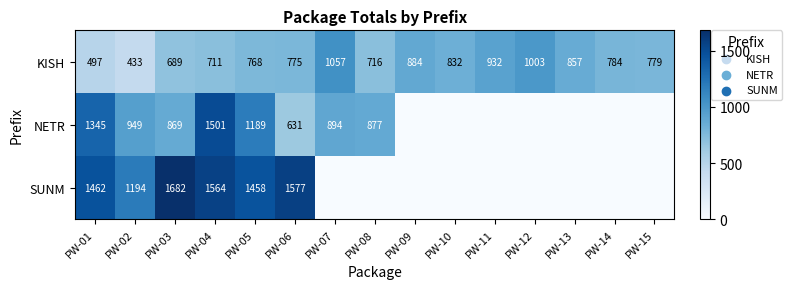

At which label is KISH closest to 745?

PW-05